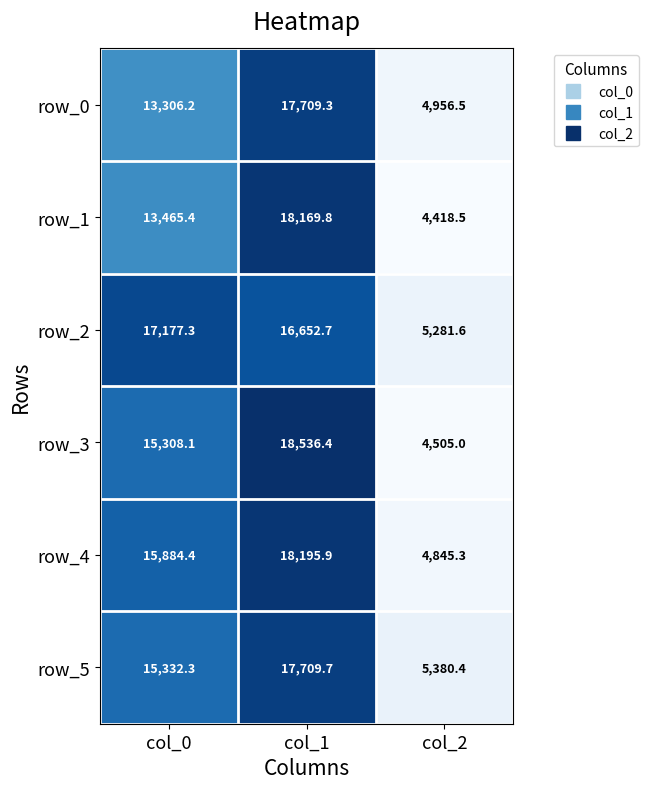

What is the difference between the second highest and minimum values in the row_1 series?

9046.9